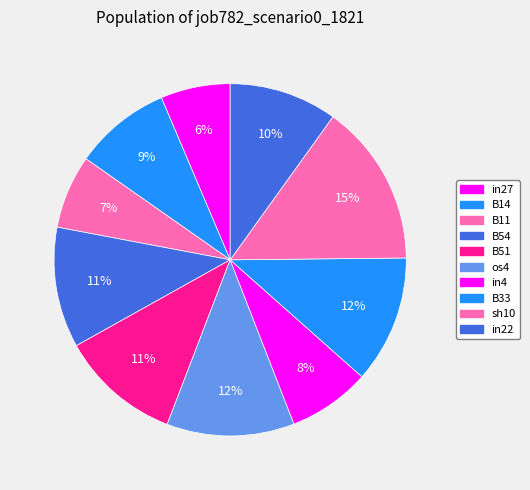

Does in27 account for over 50% of the chart?

No